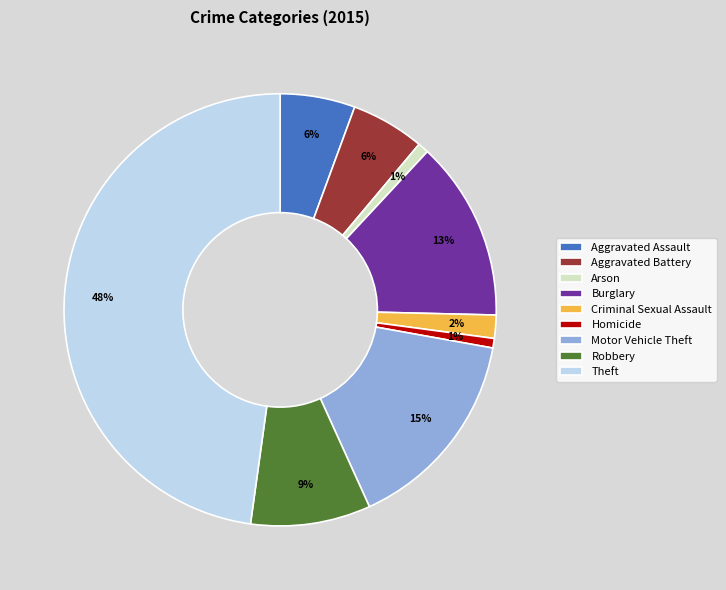

To the nearest percent, what is the combined percentage of Theft and Arson?

49%